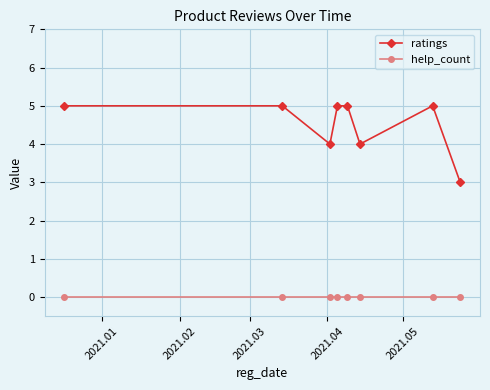

Reading left to right, list all the values displayed in this chart.

ratings: 5	5	4	5	5	4	5	3
help_count: 0	0	0	0	0	0	0	0